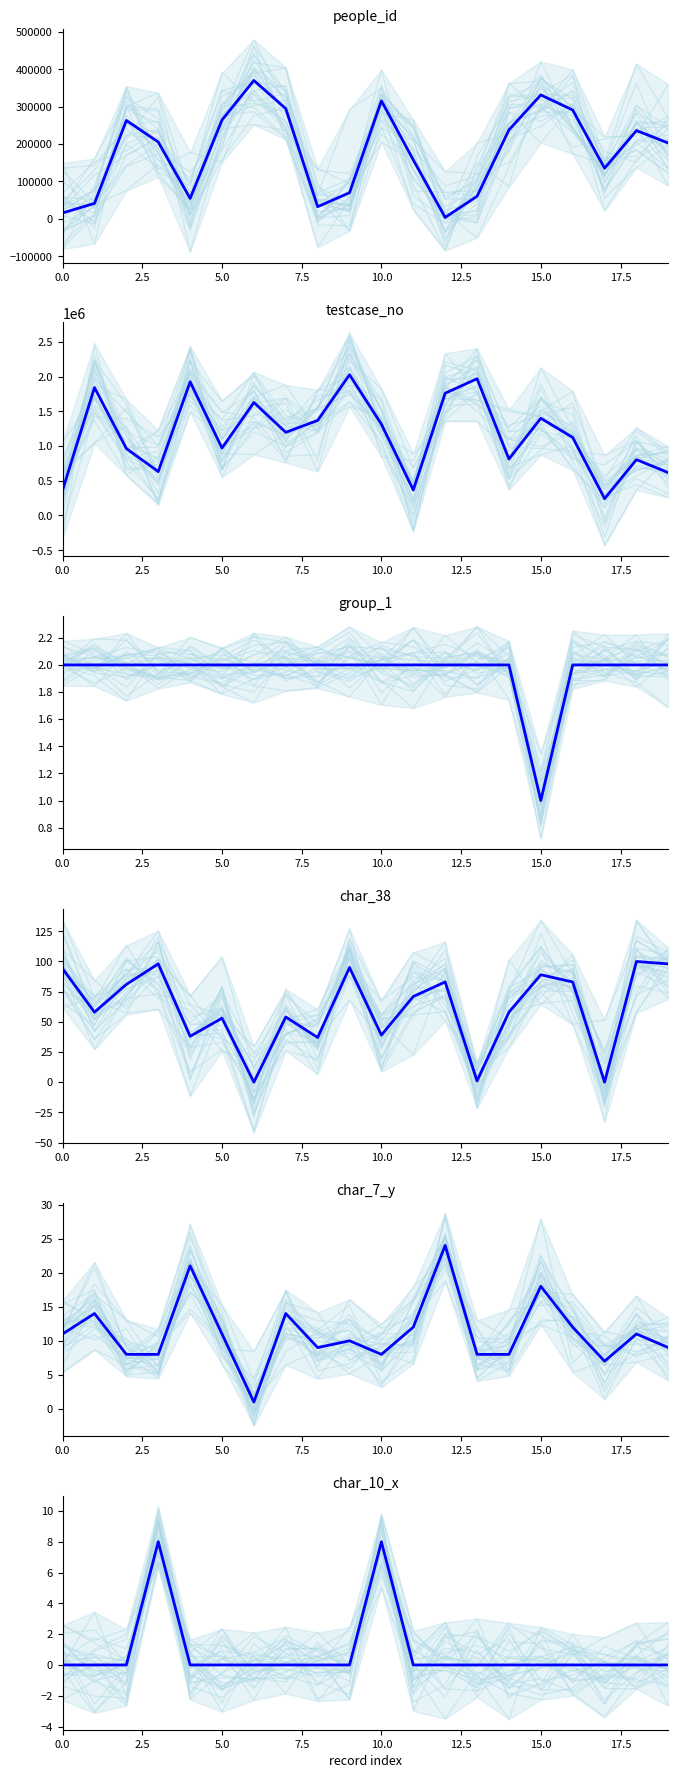

In group_1 (mean), how many points are lower than both neighbors (excluding endpoints)?

1